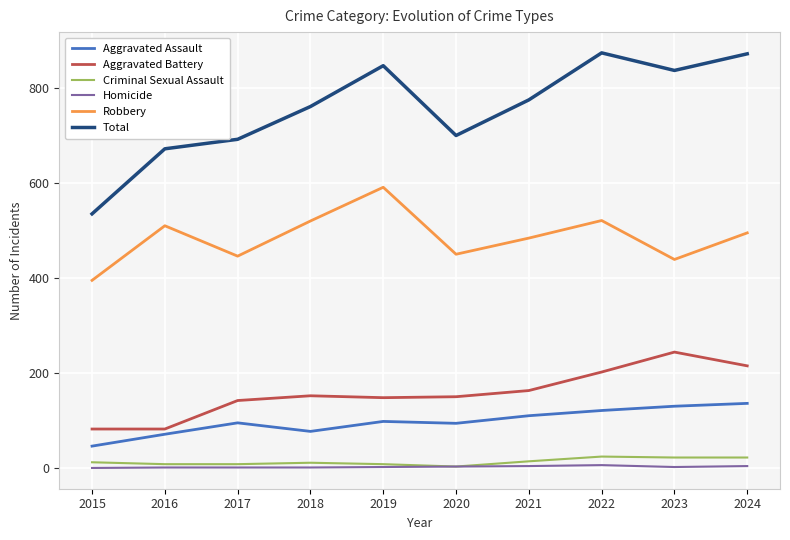

What is the maximum value for Robbery?

591